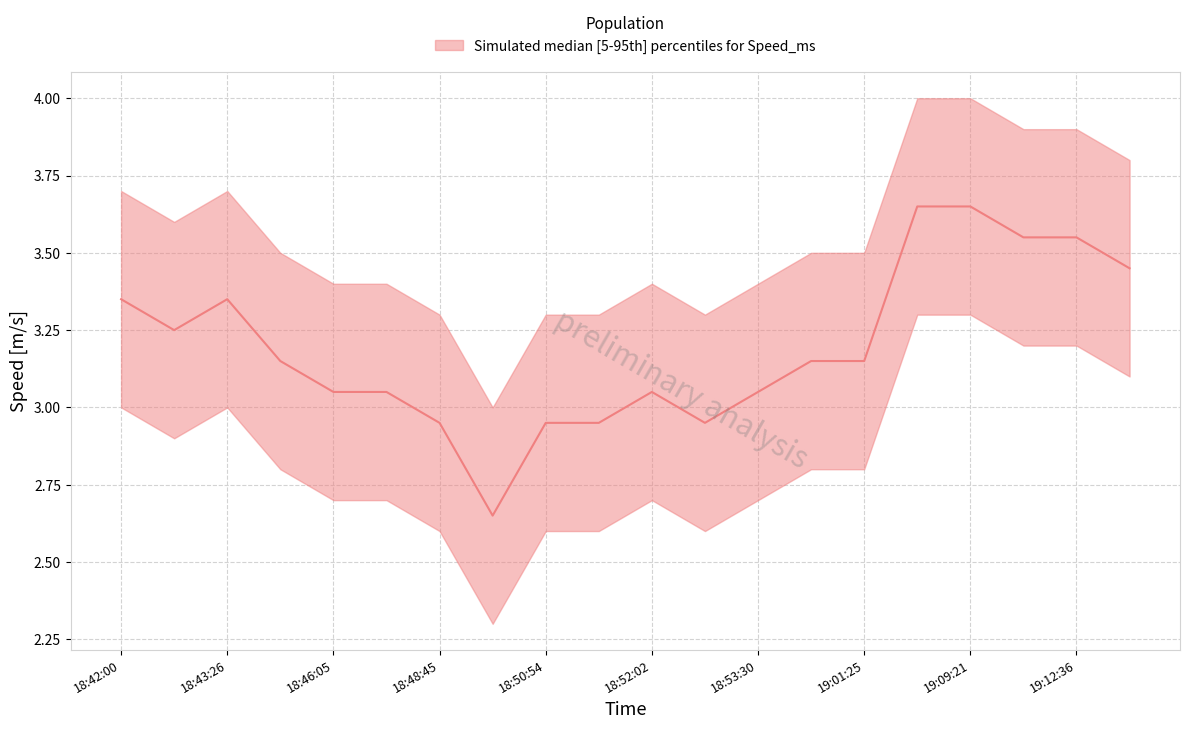

How many interior local peaks does the speed_lower series have?

2